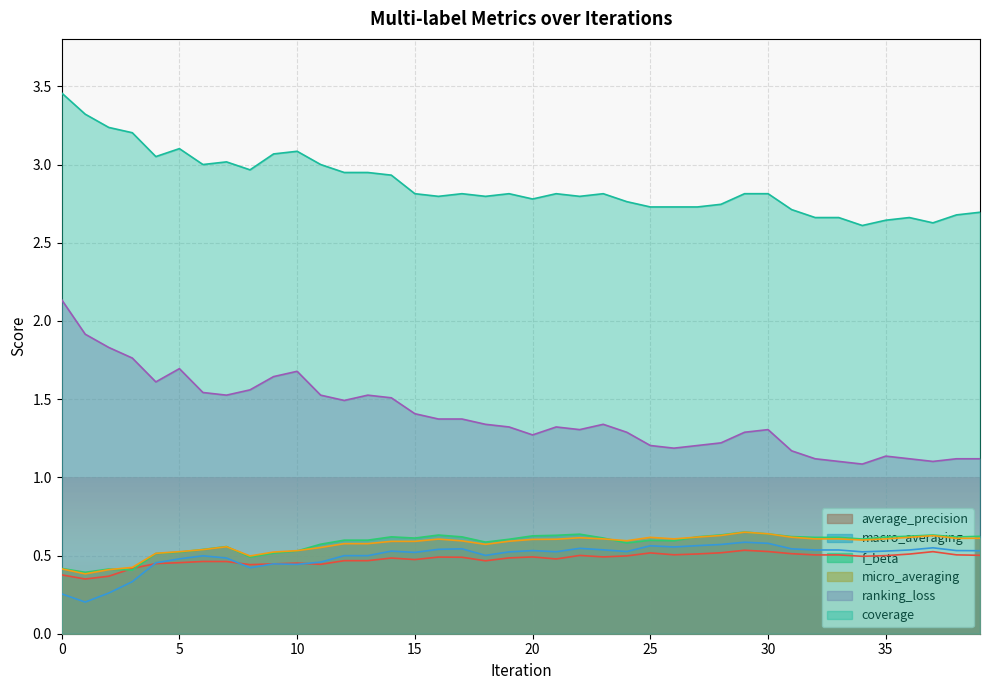

Reading left to right, list all the values displayed in this chart.

average_precision: 0=0.4	1=0.3	2=0.4	3=0.4	4=0.4	5=0.5	6=0.5	7=0.5	8=0.4	9=0.4	10=0.5	11=0.4	12=0.5	13=0.5	14=0.5	15=0.5	16=0.5	17=0.5	18=0.5	19=0.5	20=0.5	21=0.5	22=0.5	23=0.5	24=0.5	25=0.5	26=0.5	27=0.5	28=0.5	29=0.5	30=0.5	31=0.5	32=0.5	33=0.5	34=0.5	35=0.5	36=0.5	37=0.5	38=0.5	39=0.5
macro_averaging: 0=0.3	1=0.2	2=0.3	3=0.3	4=0.5	5=0.5	6=0.5	7=0.5	8=0.4	9=0.4	10=0.4	11=0.5	12=0.5	13=0.5	14=0.5	15=0.5	16=0.5	17=0.5	18=0.5	19=0.5	20=0.5	21=0.5	22=0.5	23=0.5	24=0.5	25=0.6	26=0.6	27=0.6	28=0.6	29=0.6	30=0.6	31=0.5	32=0.5	33=0.5	34=0.5	35=0.5	36=0.5	37=0.5	38=0.5	39=0.5
f_beta: 0=0.4	1=0.4	2=0.4	3=0.4	4=0.5	5=0.5	6=0.5	7=0.6	8=0.5	9=0.5	10=0.5	11=0.6	12=0.6	13=0.6	14=0.6	15=0.6	16=0.6	17=0.6	18=0.6	19=0.6	20=0.6	21=0.6	22=0.6	23=0.6	24=0.6	25=0.6	26=0.6	27=0.6	28=0.6	29=0.7	30=0.6	31=0.6	32=0.6	33=0.6	34=0.6	35=0.6	36=0.6	37=0.6	38=0.6	39=0.6
micro_averaging: 0=0.4	1=0.4	2=0.4	3=0.4	4=0.5	5=0.5	6=0.5	7=0.6	8=0.5	9=0.5	10=0.5	11=0.6	12=0.6	13=0.6	14=0.6	15=0.6	16=0.6	17=0.6	18=0.6	19=0.6	20=0.6	21=0.6	22=0.6	23=0.6	24=0.6	25=0.6	26=0.6	27=0.6	28=0.6	29=0.6	30=0.6	31=0.6	32=0.6	33=0.6	34=0.6	35=0.6	36=0.6	37=0.6	38=0.6	39=0.6
ranking_loss: 0=2.1	1=1.9	2=1.8	3=1.8	4=1.6	5=1.7	6=1.5	7=1.5	8=1.6	9=1.6	10=1.7	11=1.5	12=1.5	13=1.5	14=1.5	15=1.4	16=1.4	17=1.4	18=1.3	19=1.3	20=1.3	21=1.3	22=1.3	23=1.3	24=1.3	25=1.2	26=1.2	27=1.2	28=1.2	29=1.3	30=1.3	31=1.2	32=1.1	33=1.1	34=1.1	35=1.1	36=1.1	37=1.1	38=1.1	39=1.1
coverage: 0=3.5	1=3.3	2=3.2	3=3.2	4=3.1	5=3.1	6=3.0	7=3.0	8=3.0	9=3.1	10=3.1	11=3.0	12=2.9	13=2.9	14=2.9	15=2.8	16=2.8	17=2.8	18=2.8	19=2.8	20=2.8	21=2.8	22=2.8	23=2.8	24=2.8	25=2.7	26=2.7	27=2.7	28=2.7	29=2.8	30=2.8	31=2.7	32=2.7	33=2.7	34=2.6	35=2.6	36=2.7	37=2.6	38=2.7	39=2.7